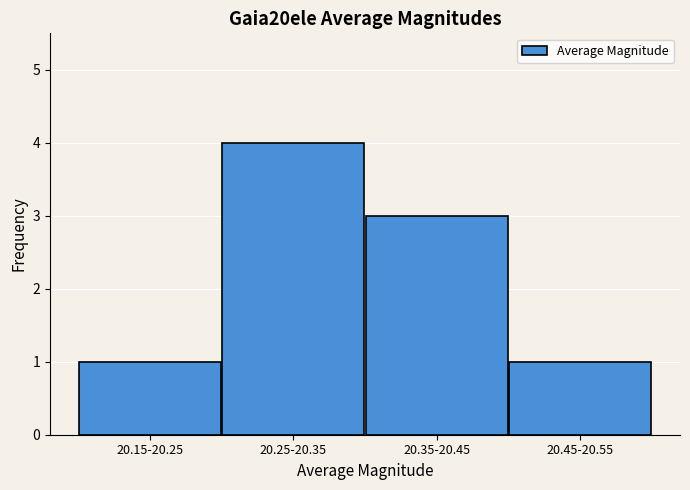

Reading left to right, what are all the values shown in this chart?

1	4	3	1